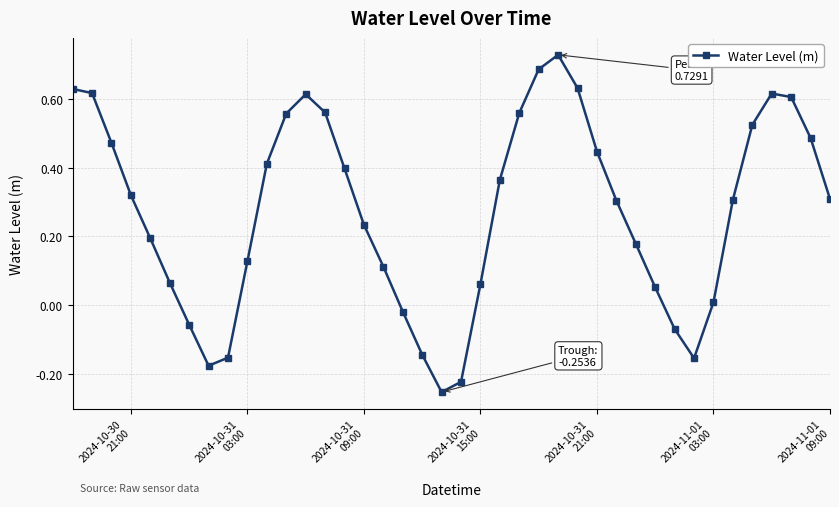

How many interior local valleys (lower than both neighbors) does the data have?

3